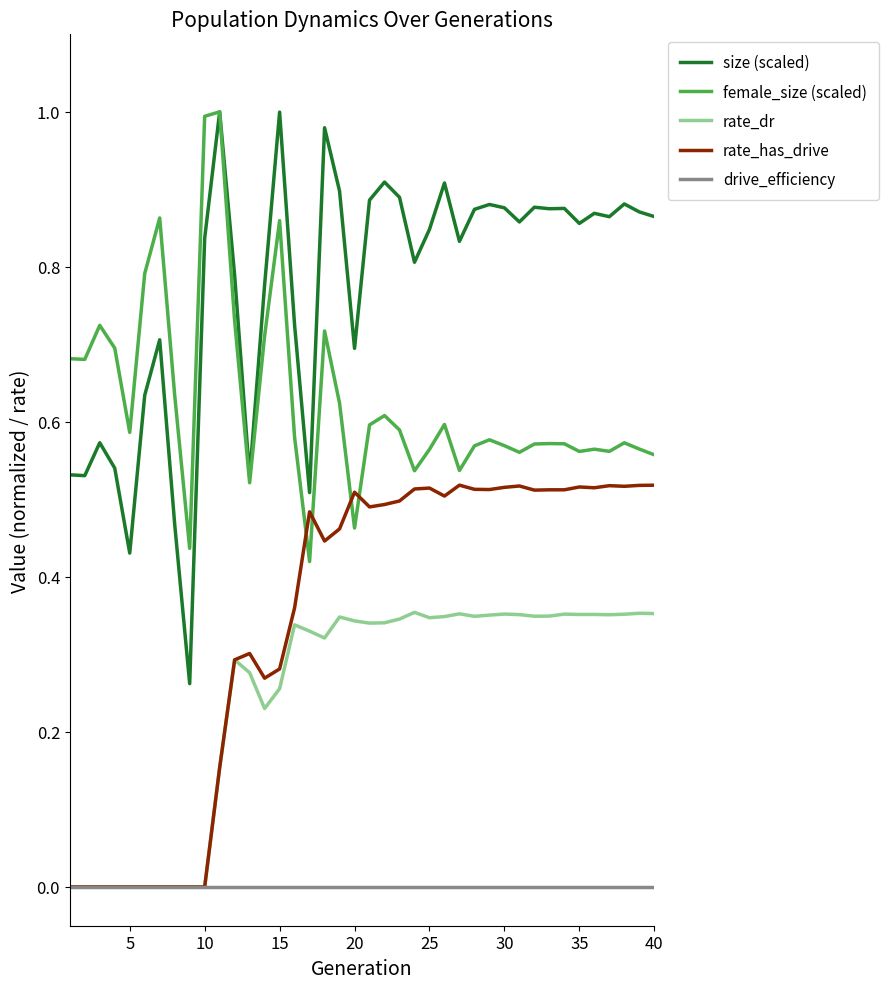

Which series has the widest spread of values?

size (scaled)